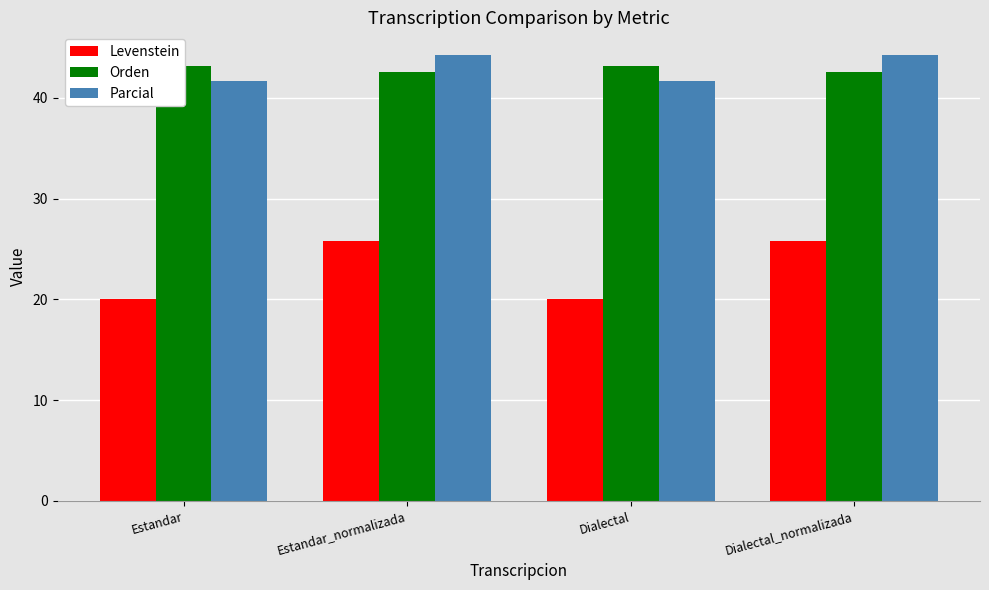

Reading left to right, what are all the values shown in this chart?

Levenstein: 20.0	25.8	20.0	25.8
Orden: 43.2	42.6	43.2	42.6
Parcial: 41.7	44.3	41.7	44.3